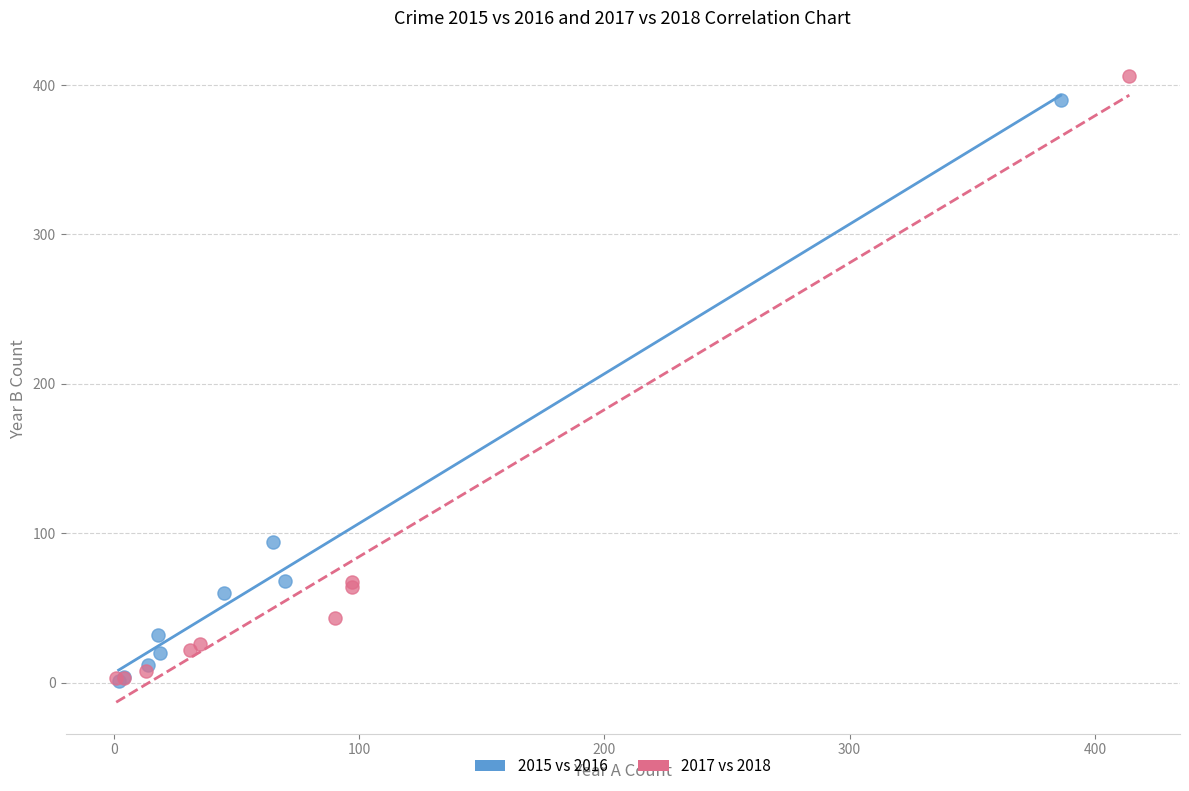

Which series has the largest Y range (max minus min)?

2017 vs 2018